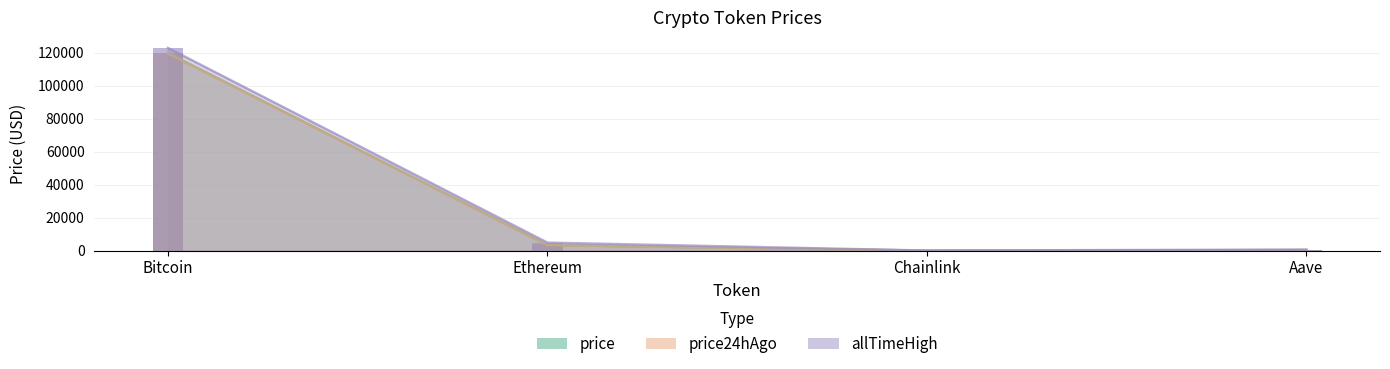

How many values in the price series exceed 3438?

2